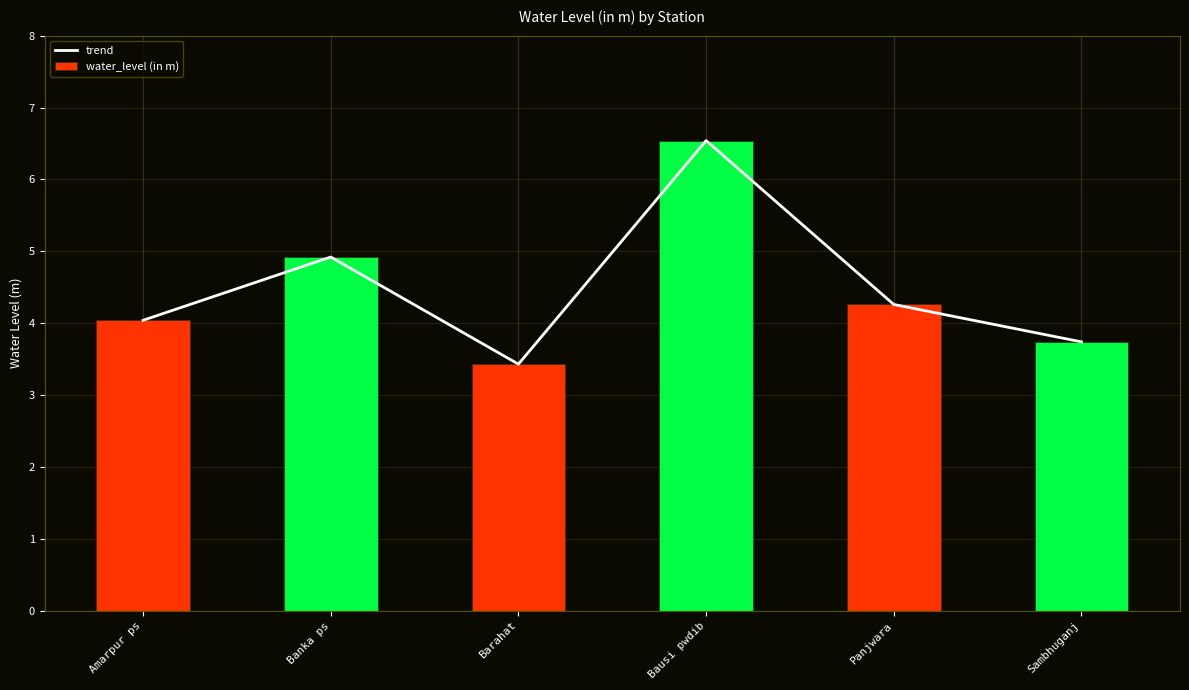

What is the label of the 6th bar from the right?

Amarpur ps